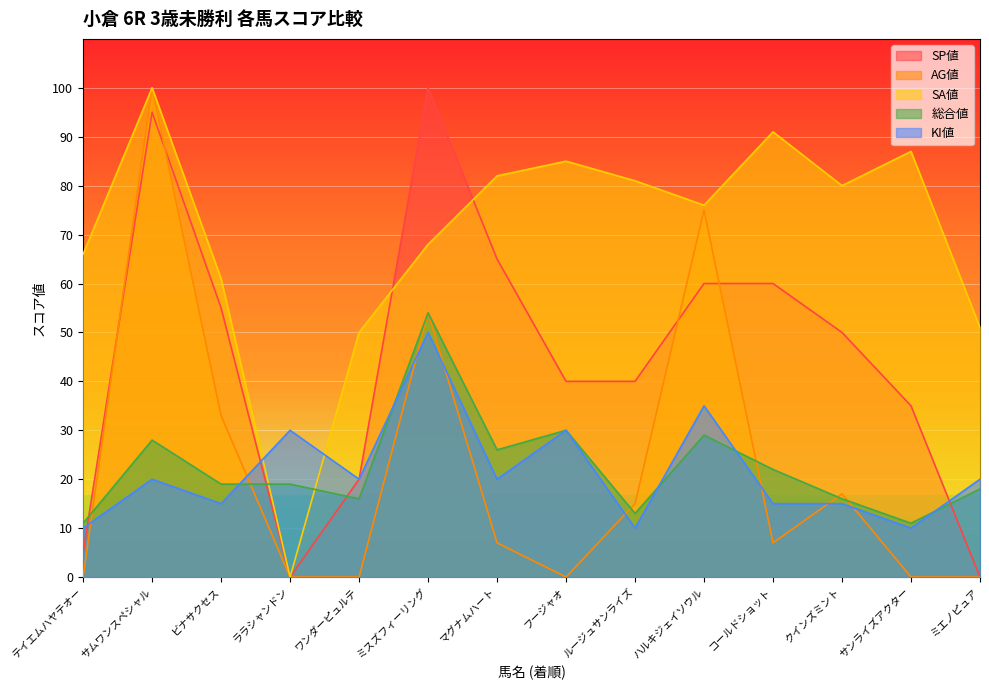

True or false: AG値 and SA値 cross at least once.

False